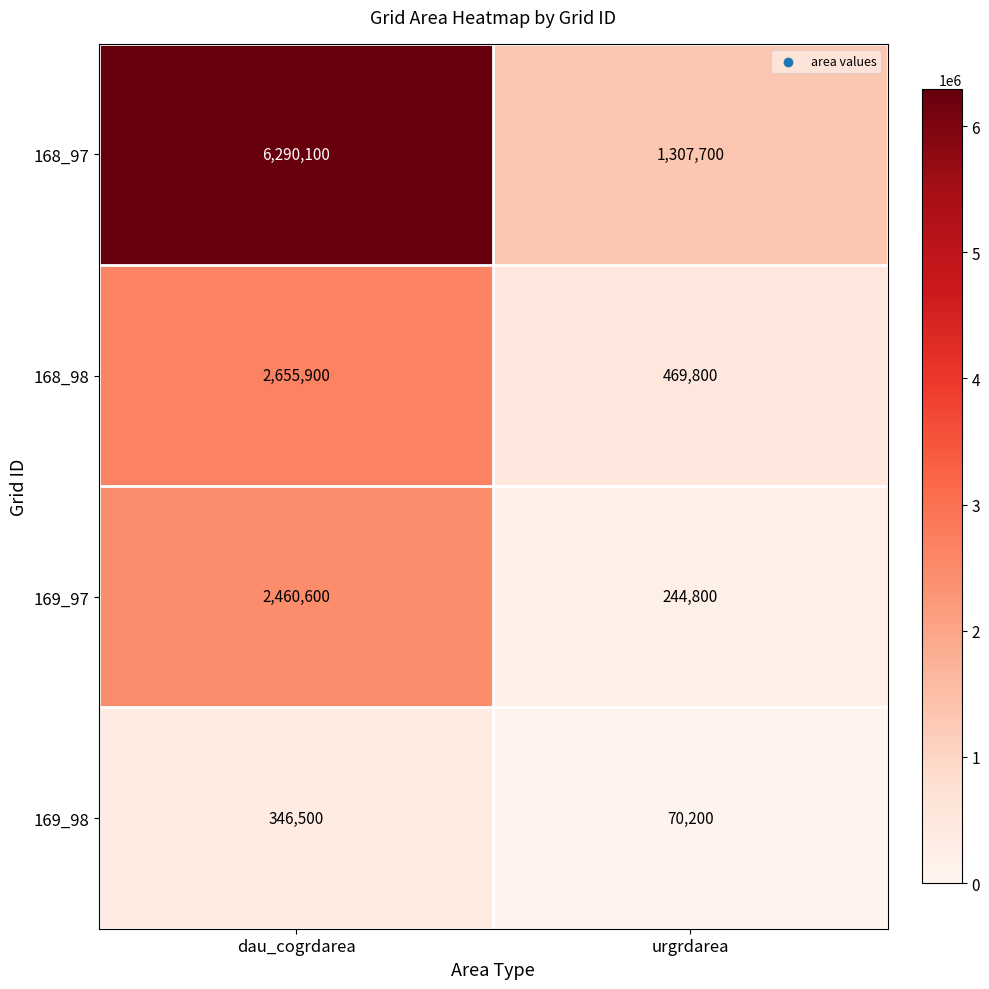

At which category is the sum across all series the highest?

dau_cogrdarea